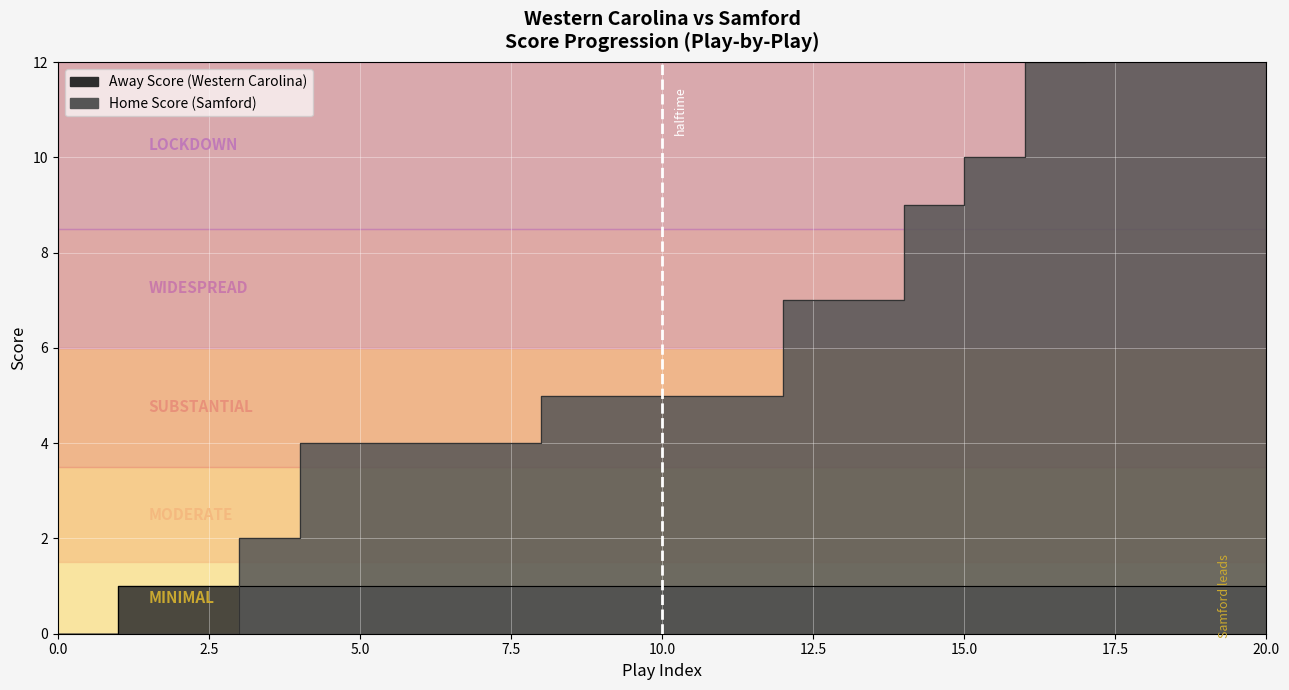

How many values in the Away Score series are below 1?

1